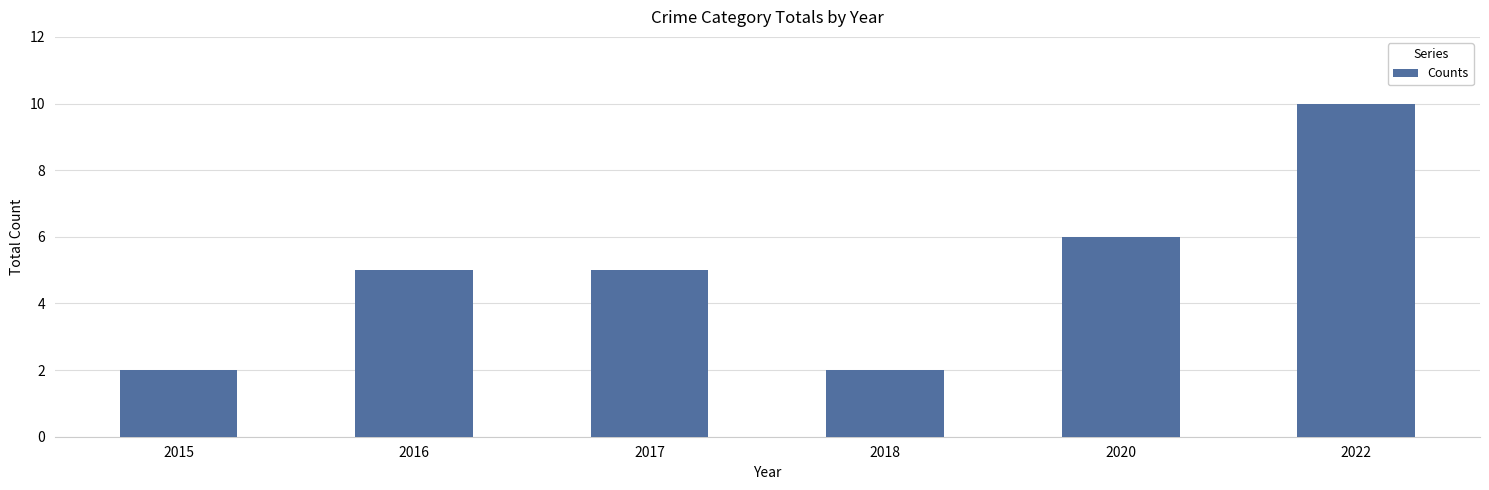

How many bars are there in total?

6